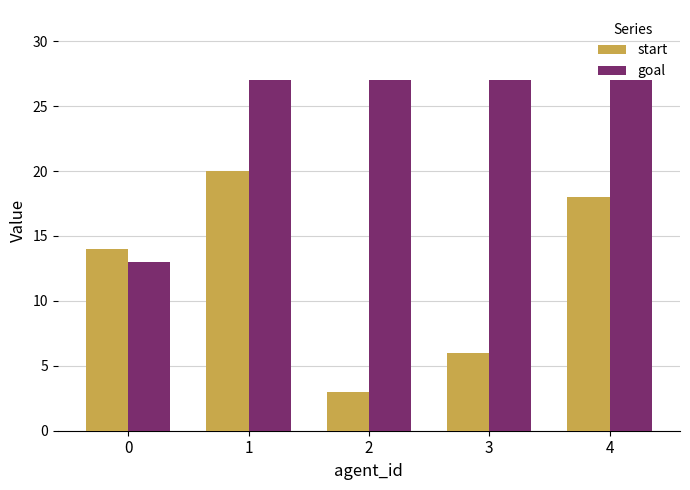

What is the sum of all goal values?

121